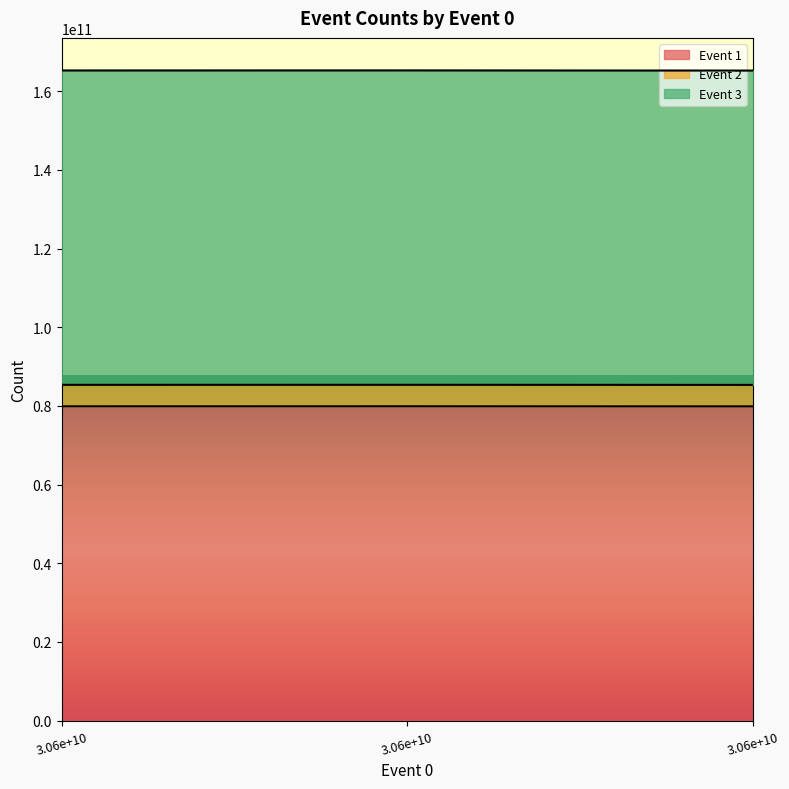

Which series changed the most between 30591560369 and 30592541663?

Event 3